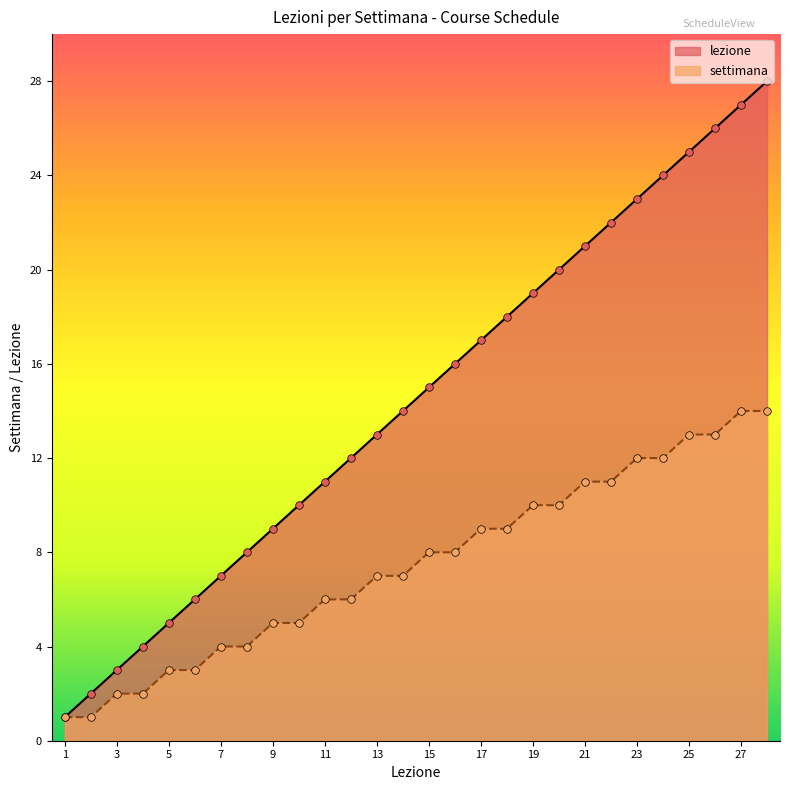

Is the value of lezione at 5 greater than the value of settimana at 9?

No